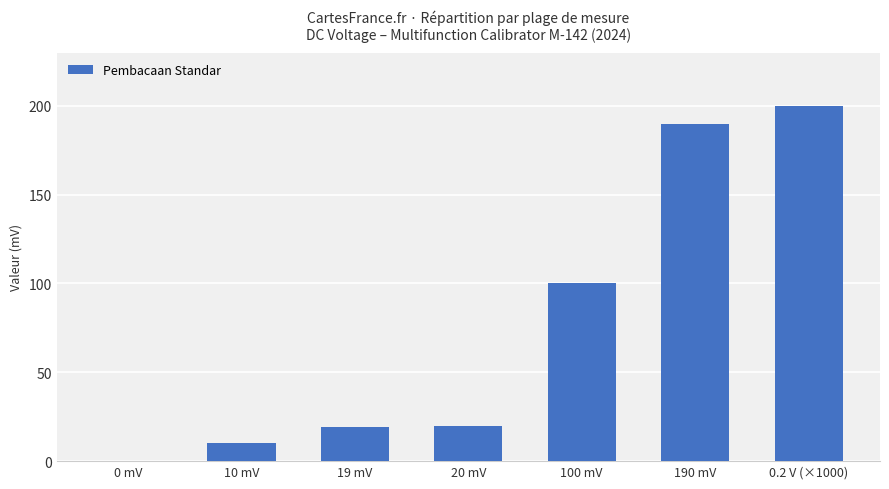

True or false: the data shows 19 at 19 mV.

True